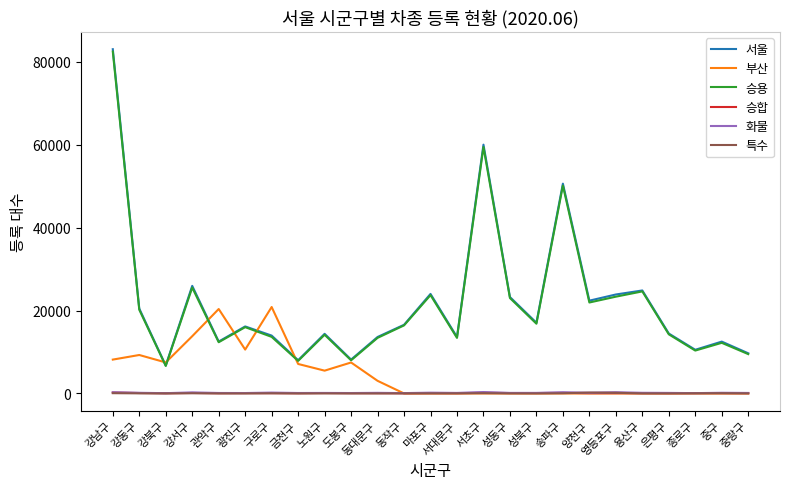

How many lines are shown in the chart?

6